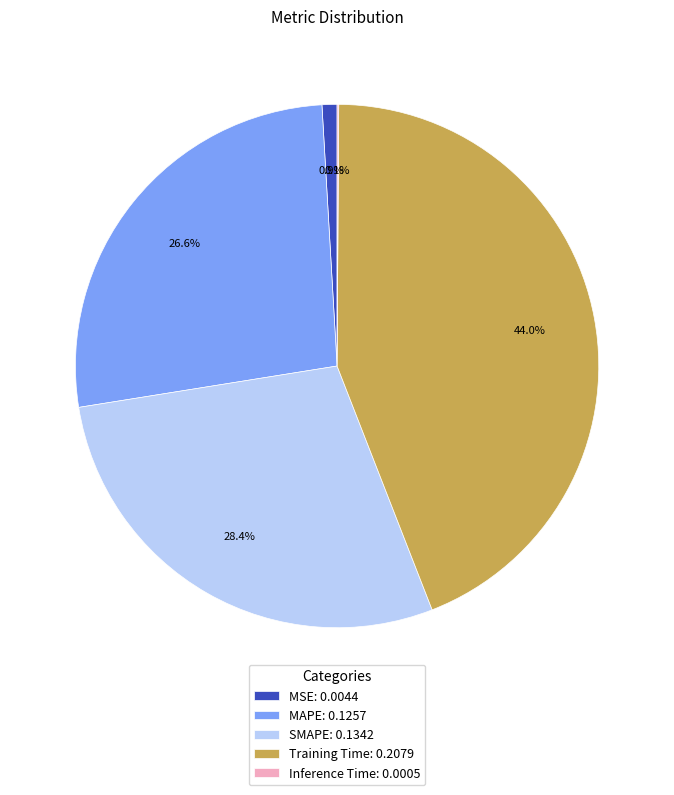

Does Training Time: 0.2079 account for over 50% of the chart?

No